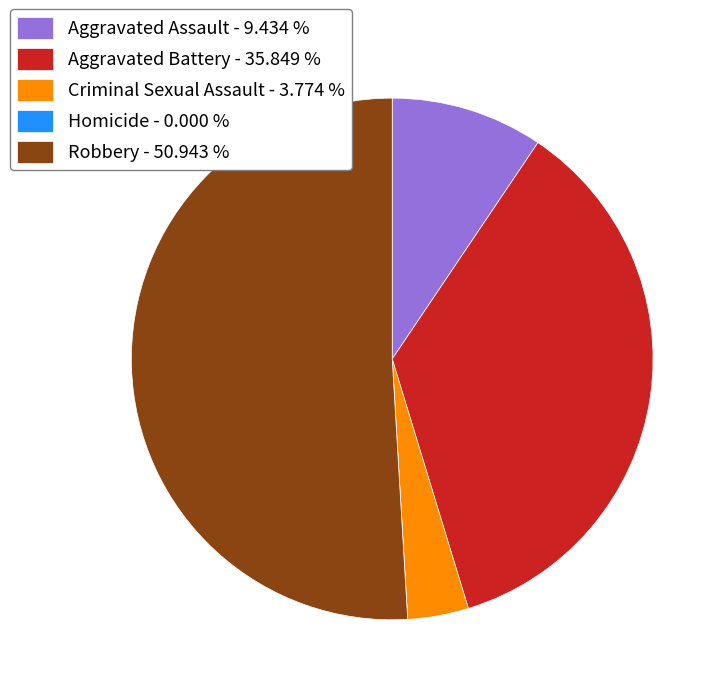

Which has a higher value, Aggravated Battery - 35.849 % or Aggravated Assault - 9.434 %?

Aggravated Battery - 35.849 %